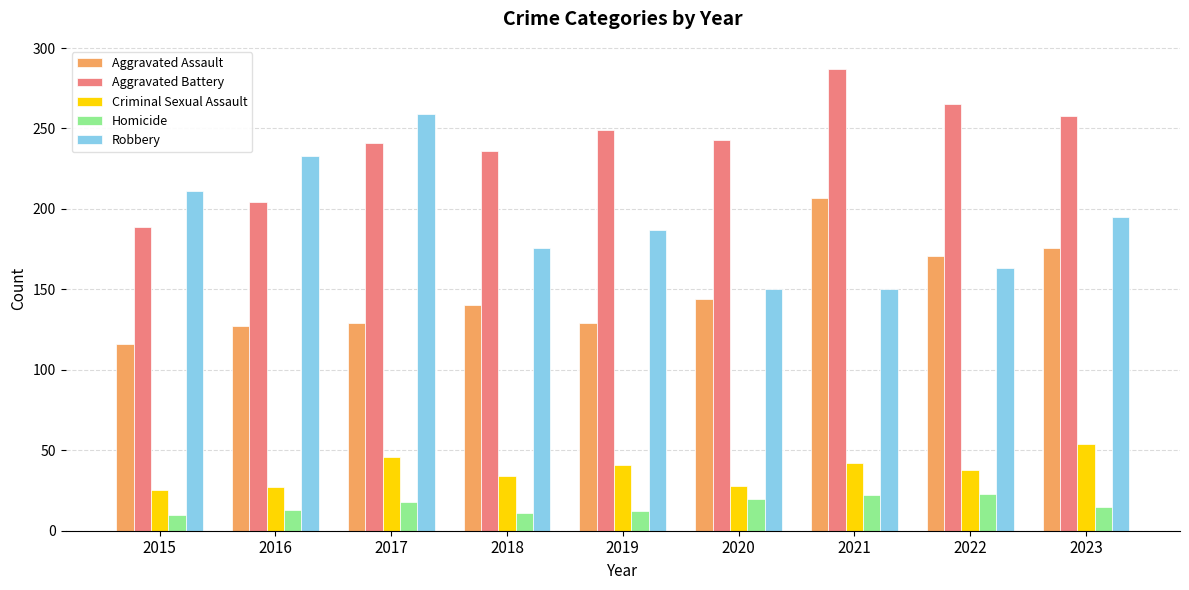

True or false: Aggravated Assault has a value of 129 at 2017.

True